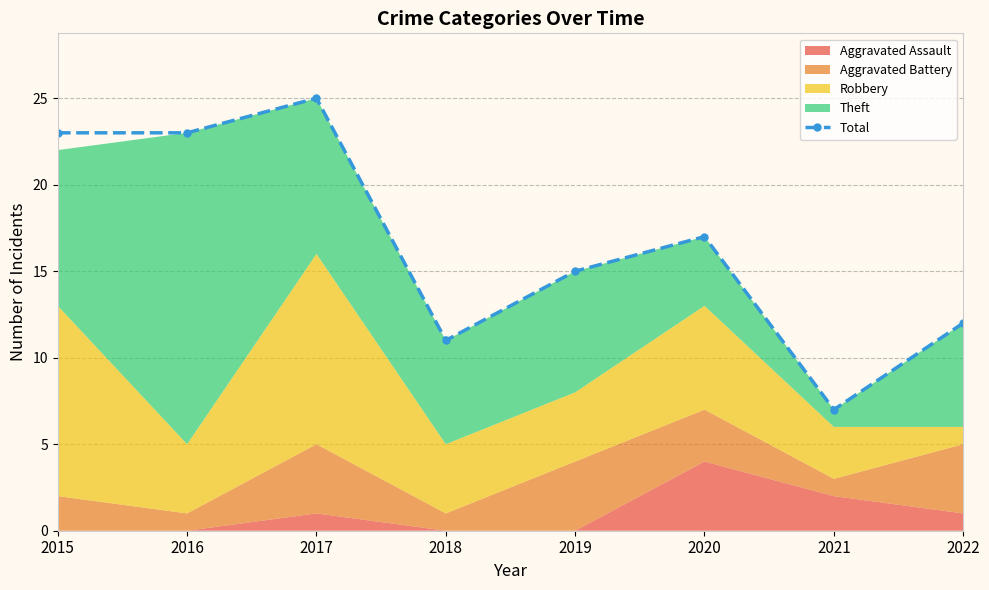

At which category does the data reach its first local peak?

2017